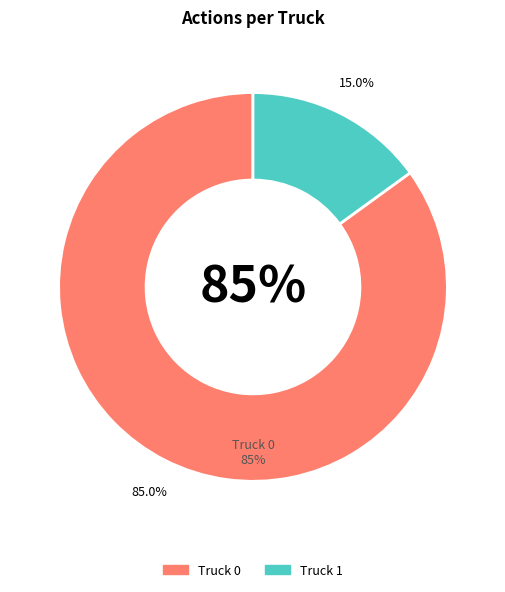

Between Truck 1 and Truck 0, which is larger?

Truck 0